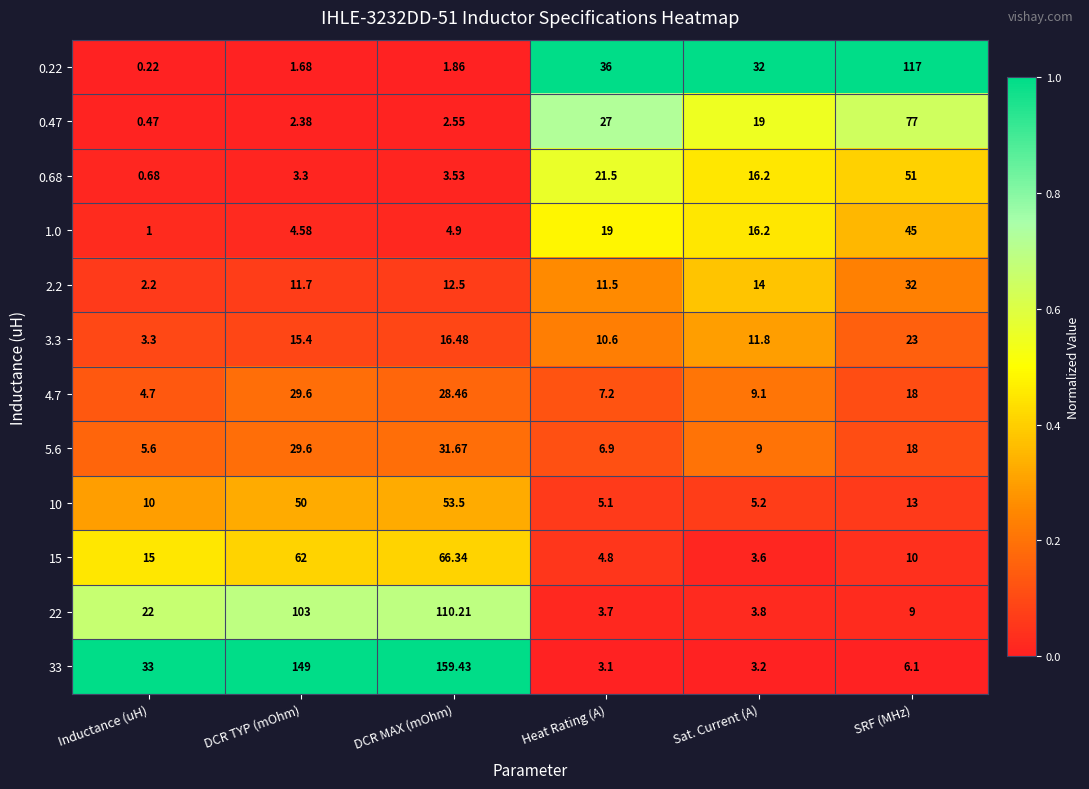

Which series changed the most between Inductance (uH) and DCR TYP (mOhm)?

33